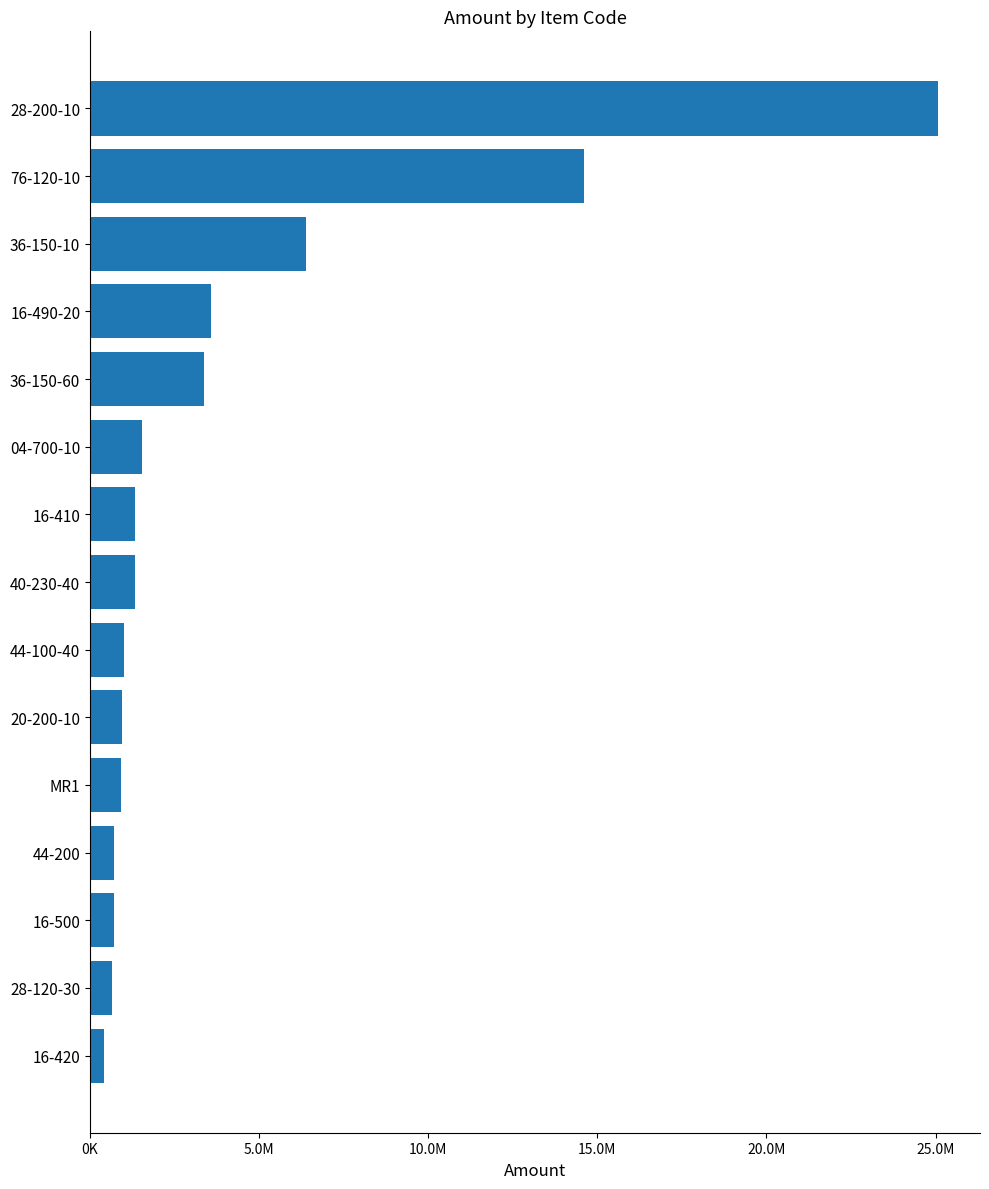

Which category has the highest value across all series?

28-200-10